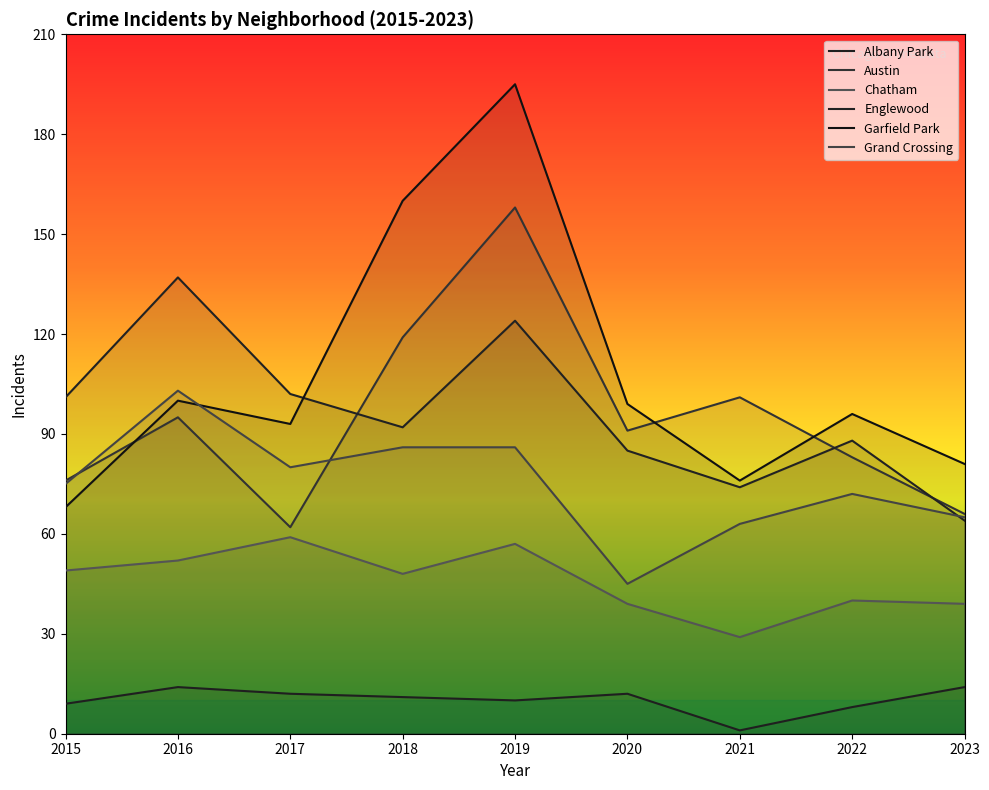

True or false: Austin and Albany Park intersect in this chart.

False